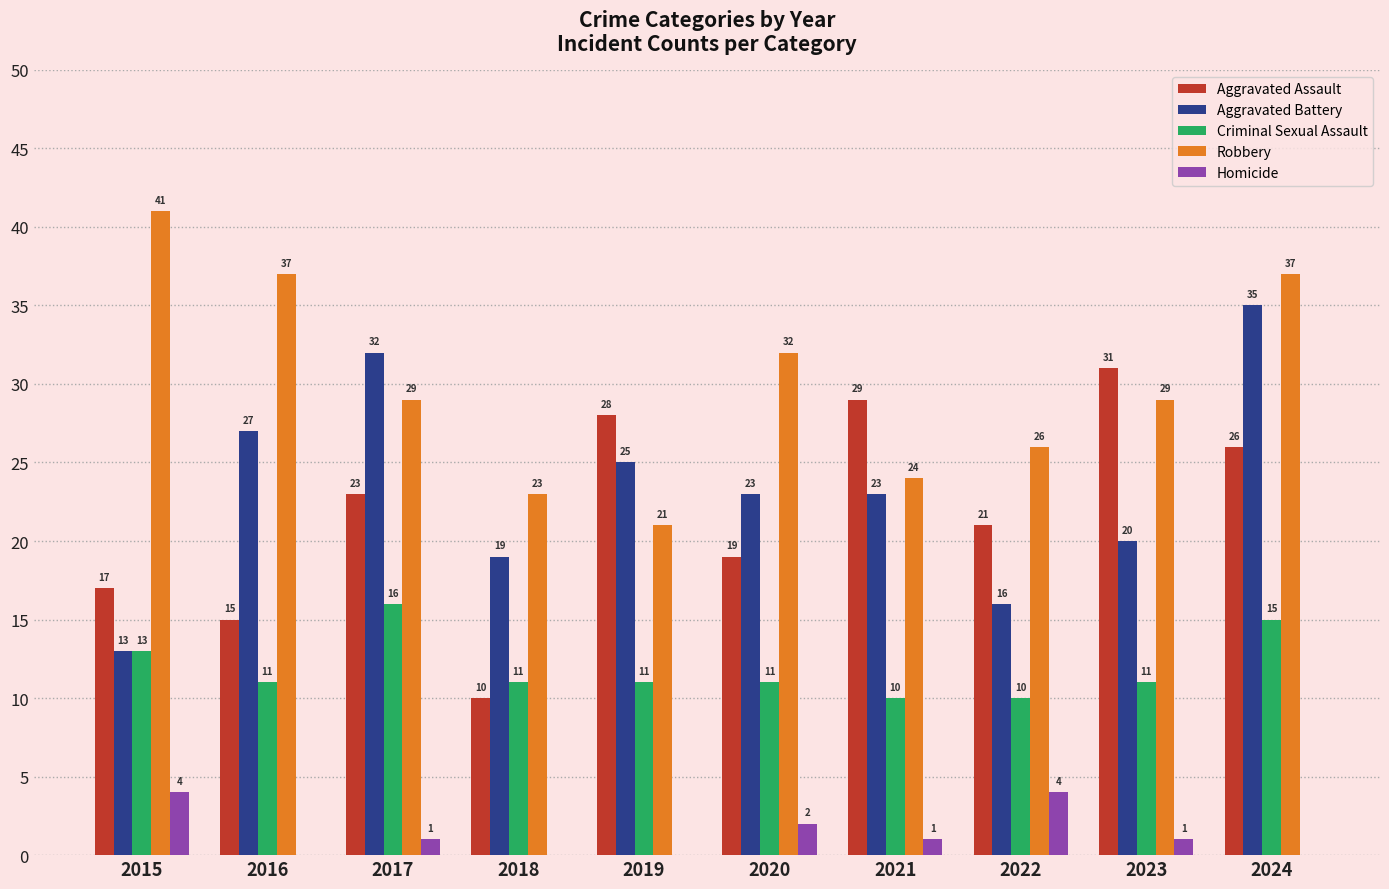

At which category is the sum across all series the highest?

2024